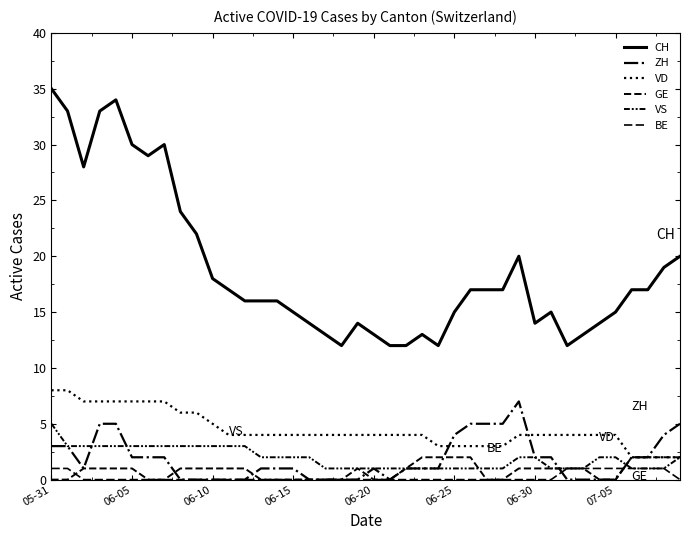

How many lines are shown in the chart?

6